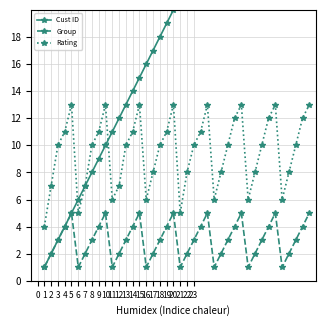

What is the value of the Group point at the 26th from the left?

1